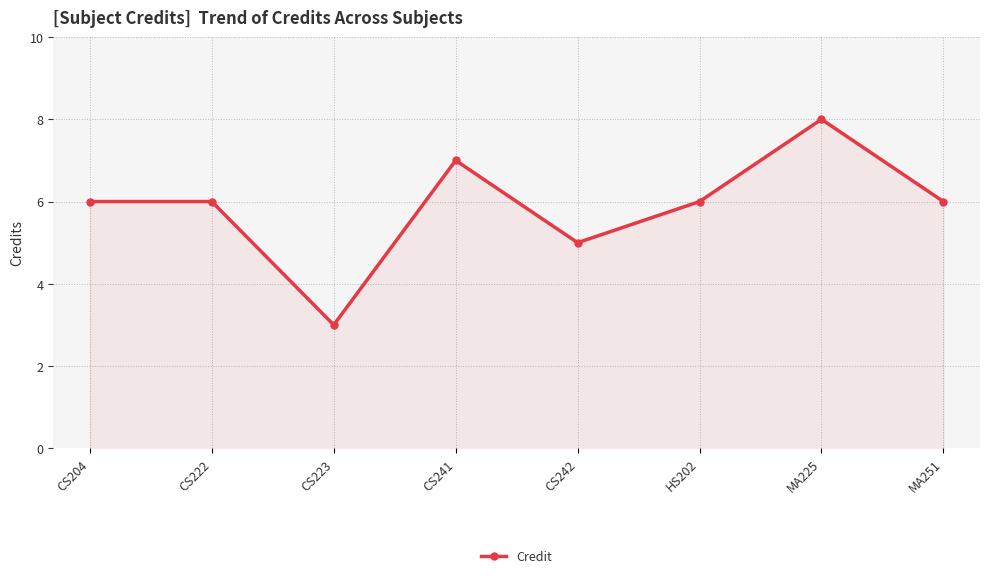

What is the difference between the second highest and second lowest values?

2